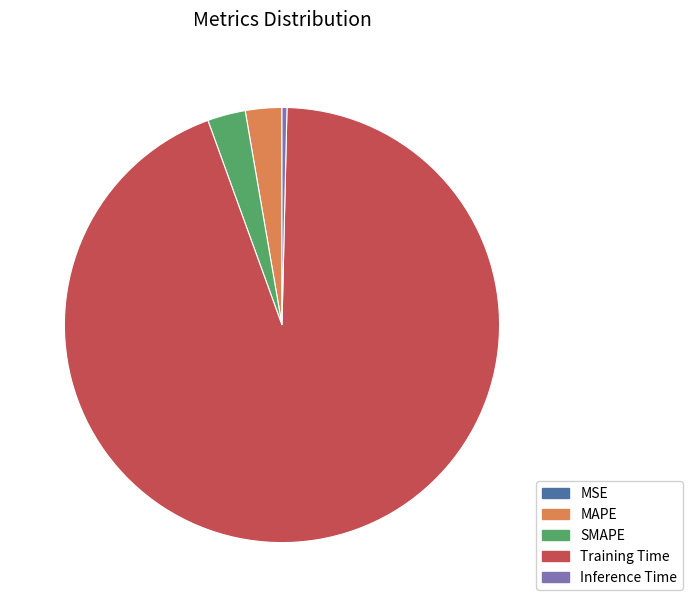

Combined, do Training Time and SMAPE account for over 50%?

Yes